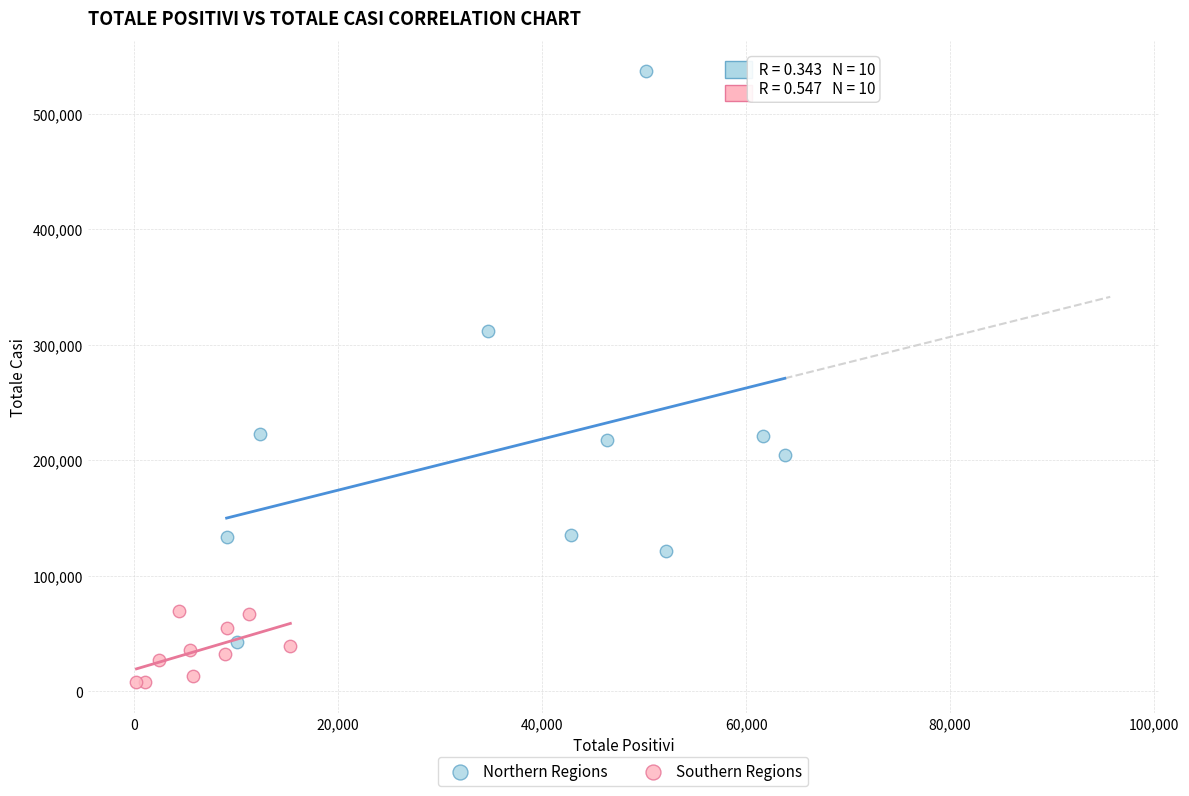

Which series contains the highest Y value?

Northern Regions